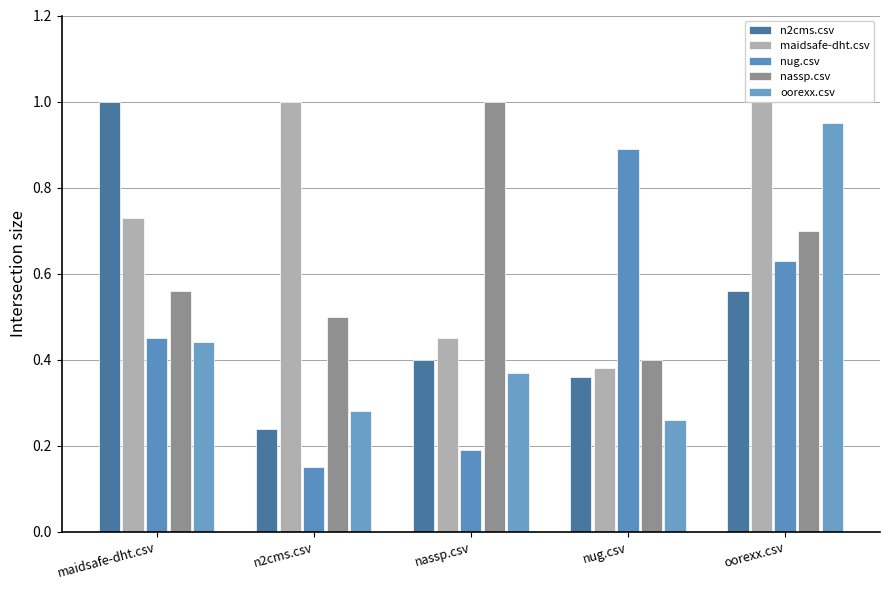

Is it true that nug.csv equals 0.1 at maidsafe-dht.csv?

False